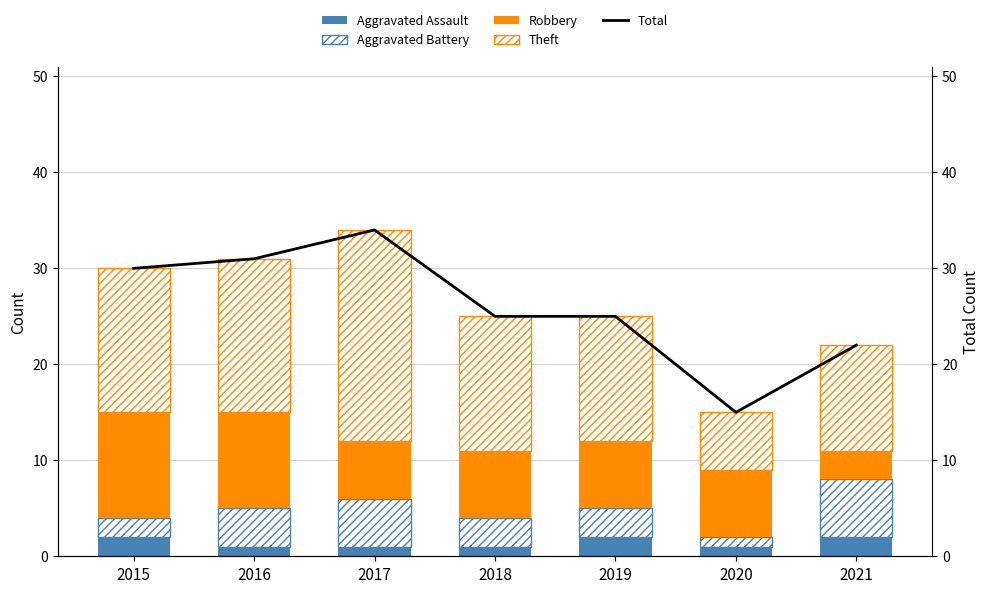

How many Robbery values are between 6 and 10?

5